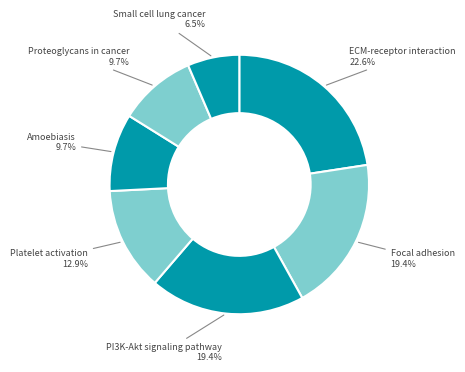

What percentage is the Proteoglycans in cancer slice, to the nearest percent?

10%